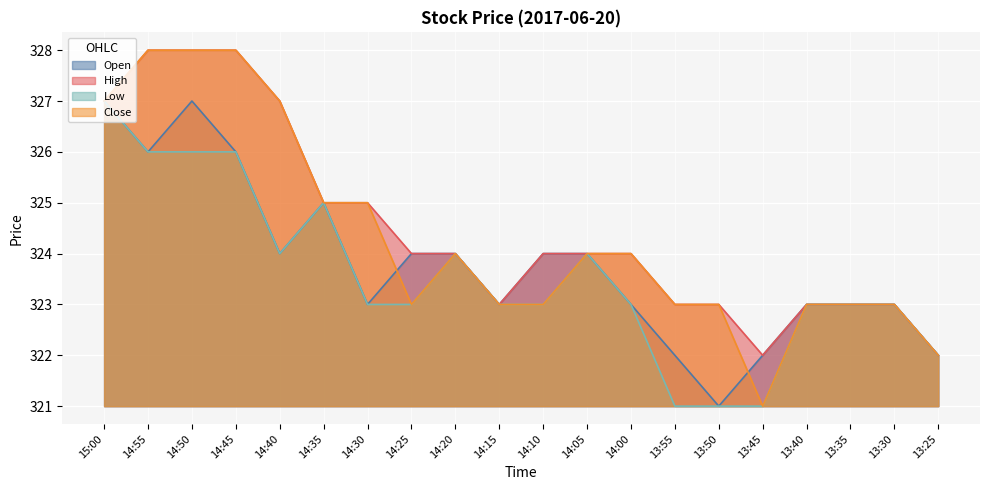

Between 14:20 and 13:45, which series saw the biggest shift?

Low